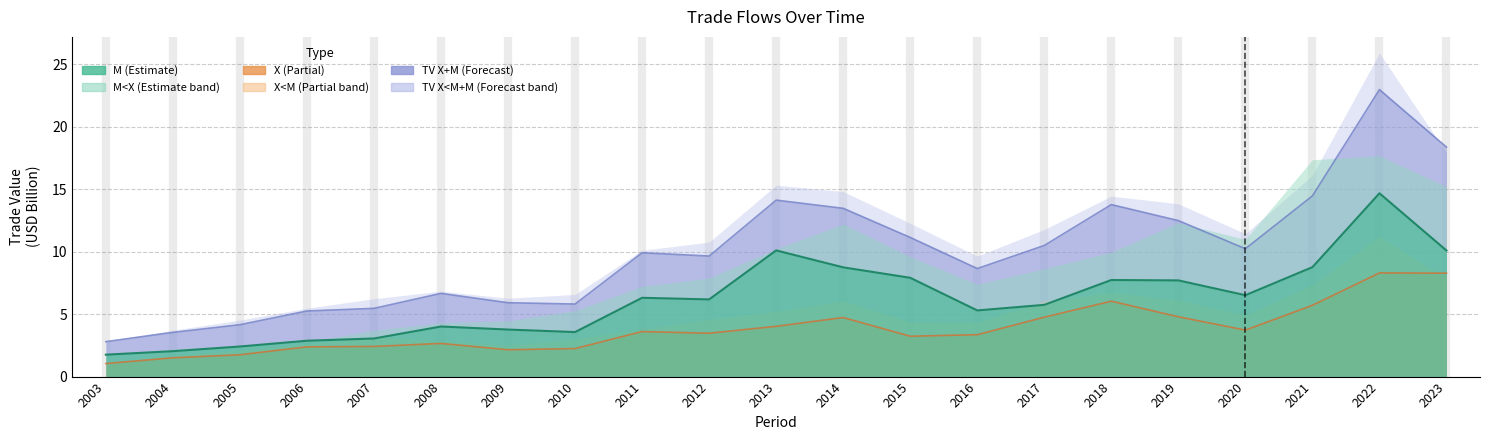

How many categories are shown in the chart?

21